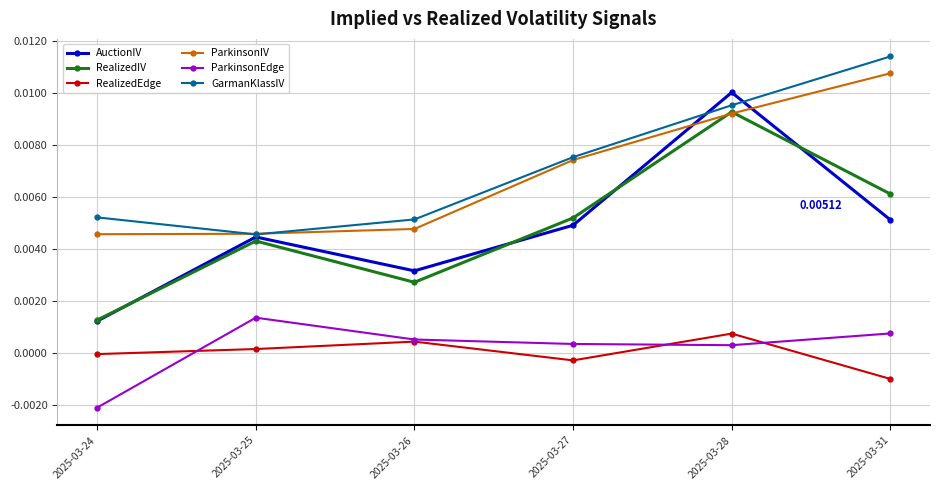

Rank the series by their maximum value, from lowest to highest.

RealizedEdge, ParkinsonEdge, RealizedIV, AuctionIV, ParkinsonIV, GarmanKlassIV